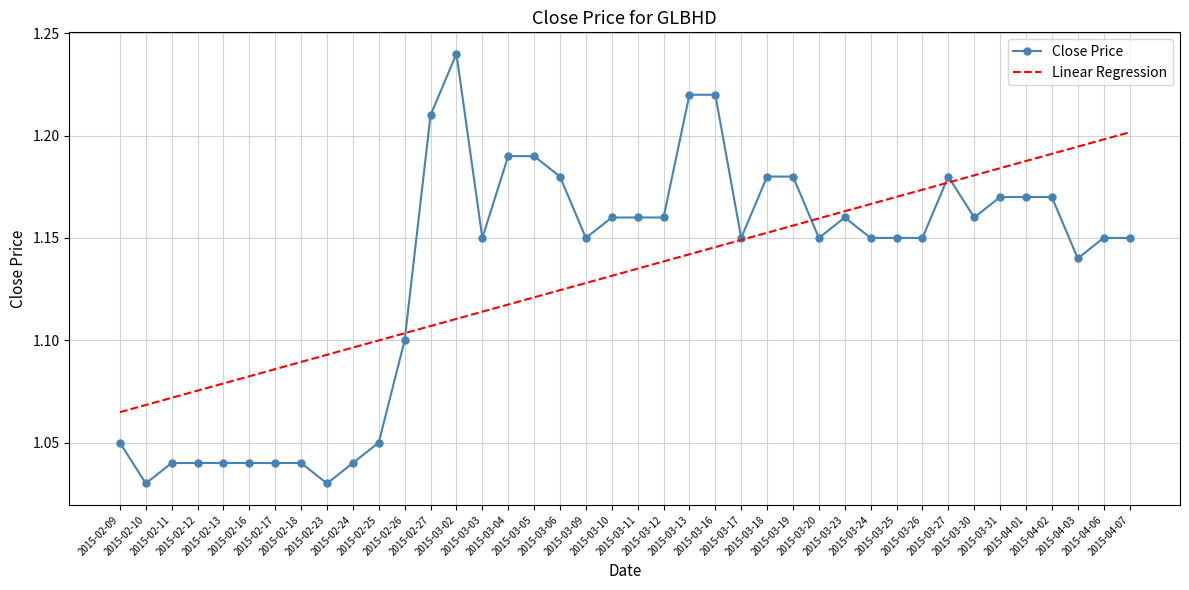

Rank the series by their maximum value, from highest to lowest.

Close Price, Linear Regression